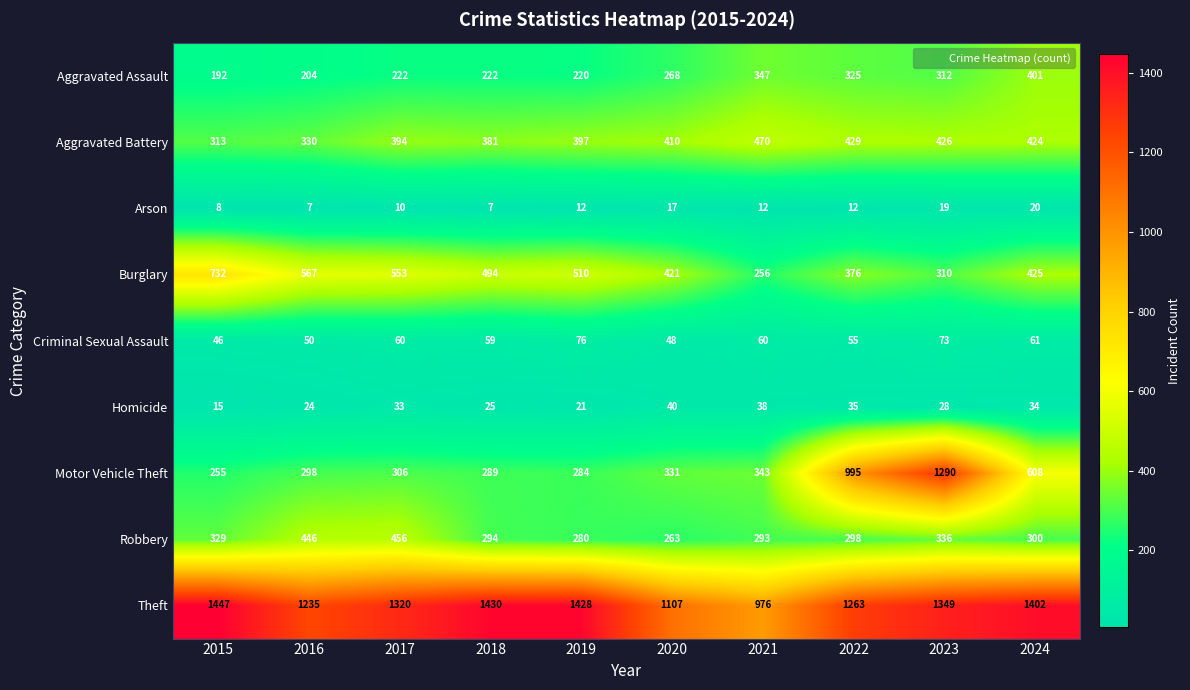

At which label is Aggravated Assault closest to 296?

2023